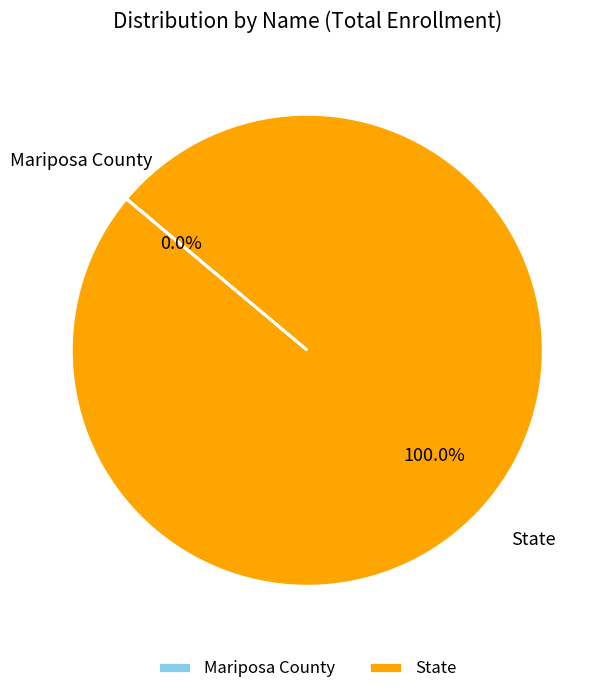

To the nearest percent, what portion does State represent?

100%